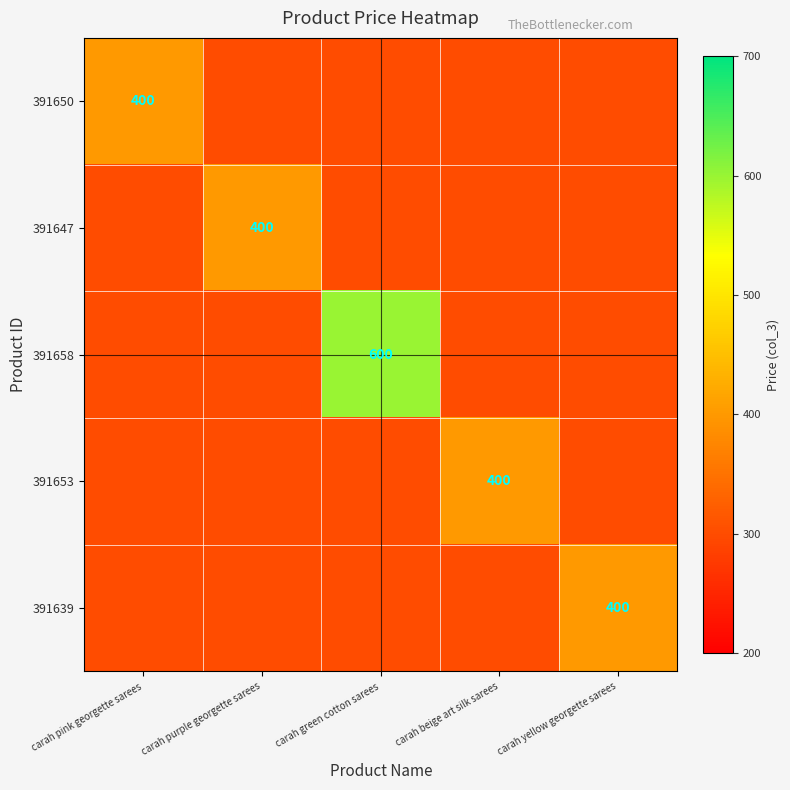

True or false: 391639 has a value of 400 at carah yellow georgette sarees.

True